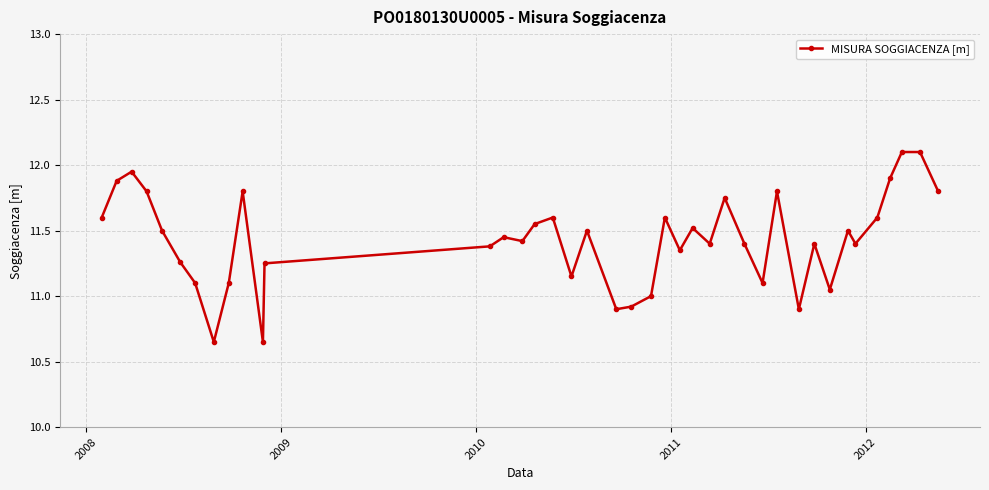

True or false: the data has more than 2 interior local peaks.

True